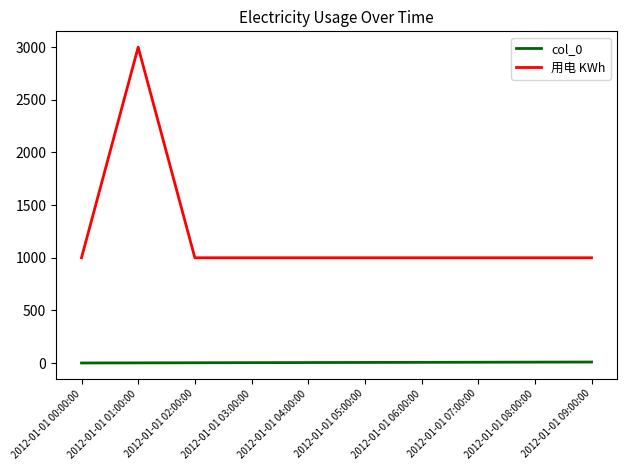

What is the sum of the 用电 KWh values at 2012-01-01 08:00:00 and 2012-01-01 01:00:00?

4000